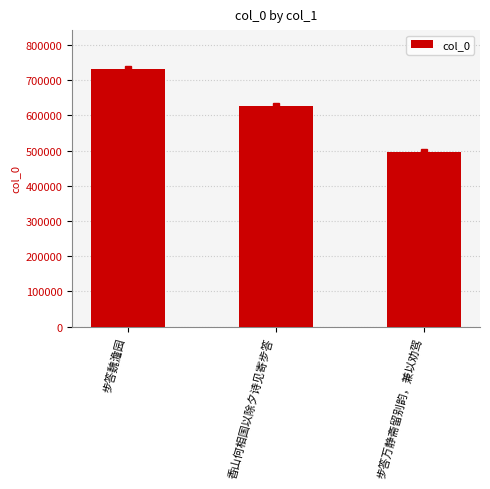

Reading left to right, extract all data points from this chart.

732126	627832	495119